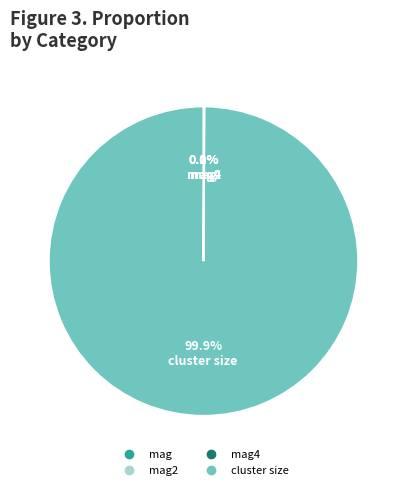

Is there a majority slice in this chart?

Yes